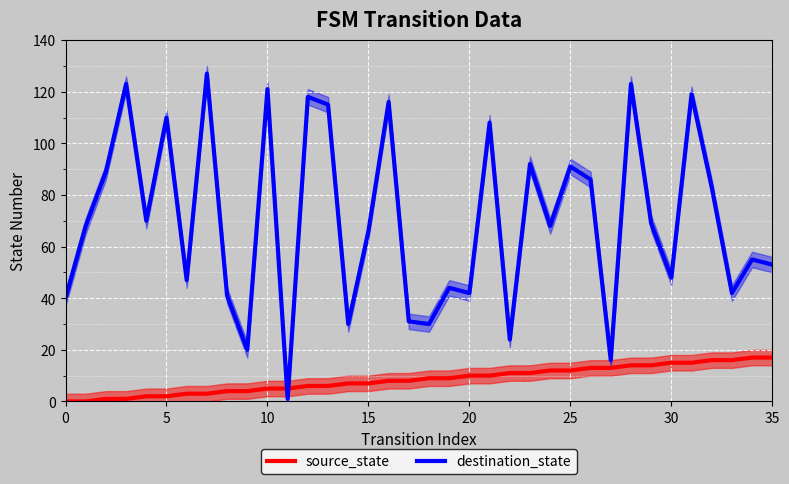

What are all the series names shown in the legend?

source_state, destination_state